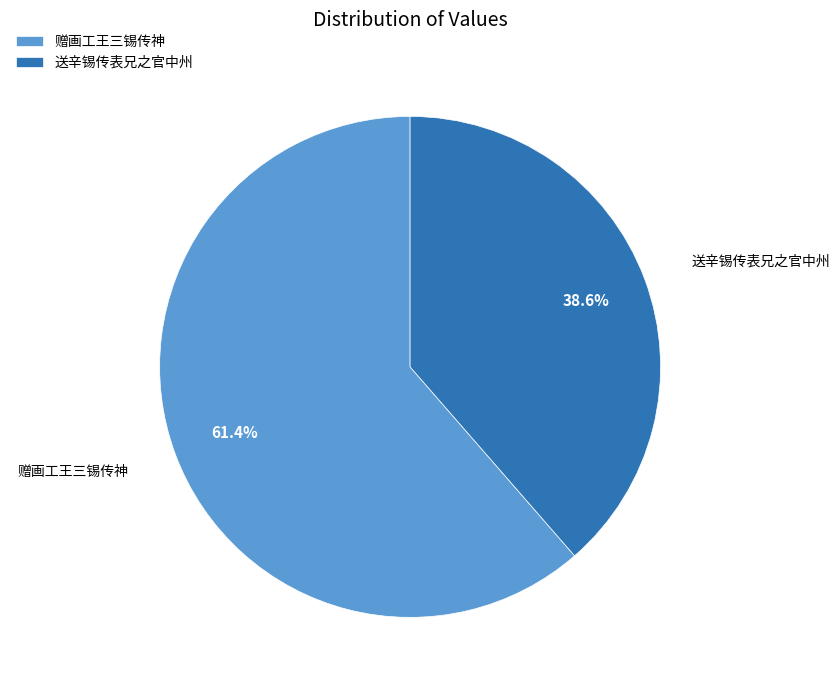

To the nearest percent, what is the combined percentage of 送辛锡传表兄之官中州 and 赠画工王三锡传神?

100%